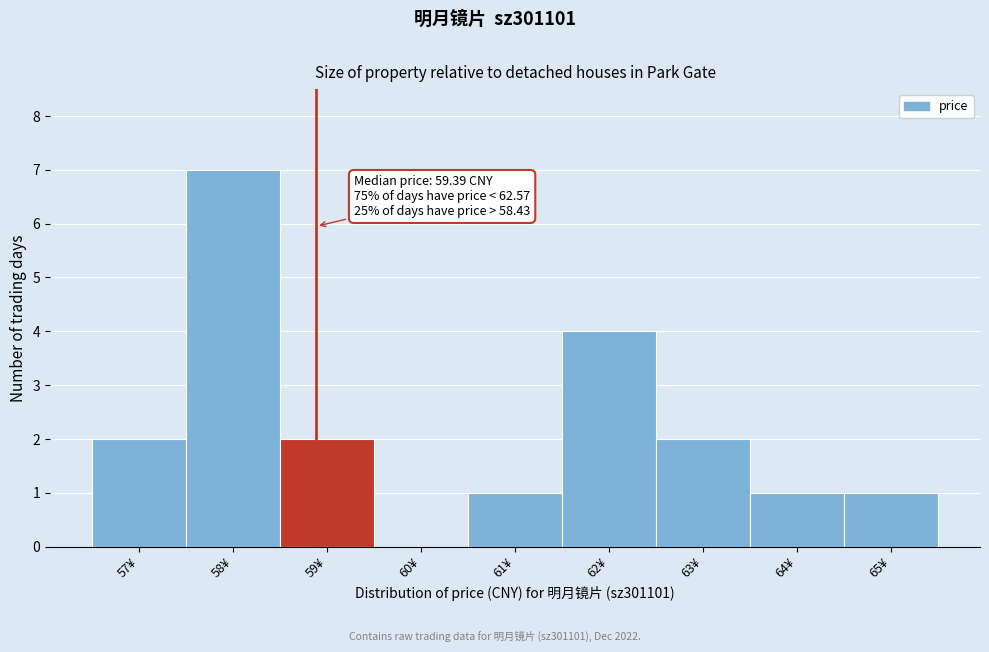

Reading right to left, list all the values displayed in this chart.

65¥=1	64¥=1	63¥=2	62¥=4	61¥=1	60¥=0	59¥=2	58¥=7	57¥=2